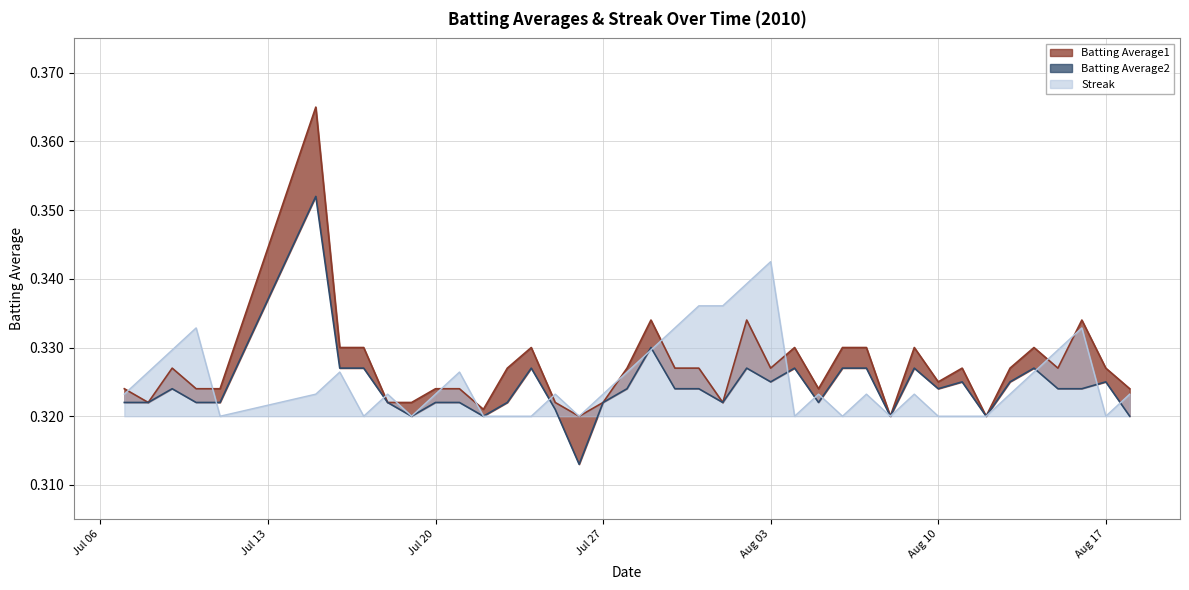

List the series in order of their peak value, lowest first.

Streak, Batting Average2, Batting Average1